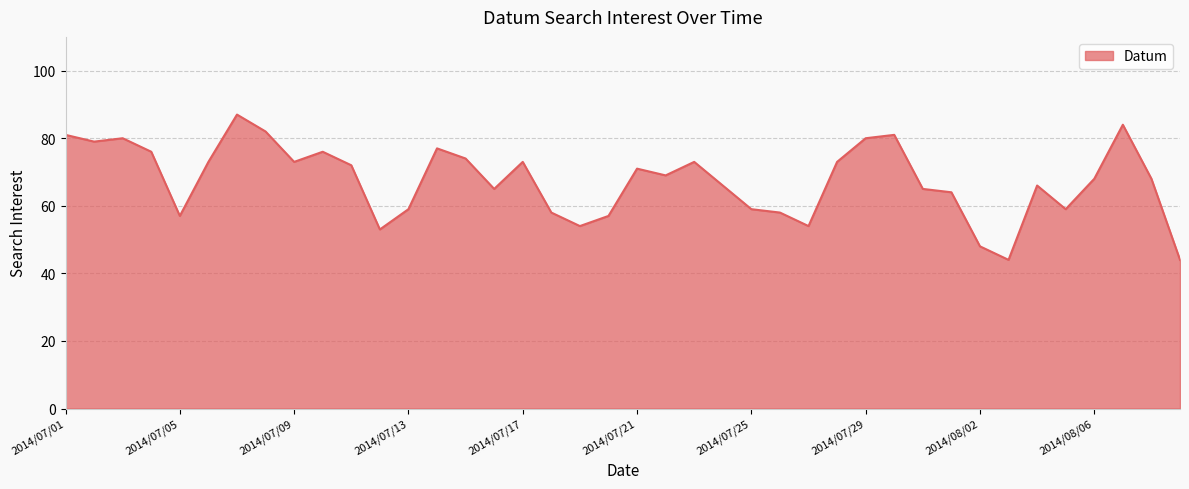

What is the difference between the maximum and minimum values?

43